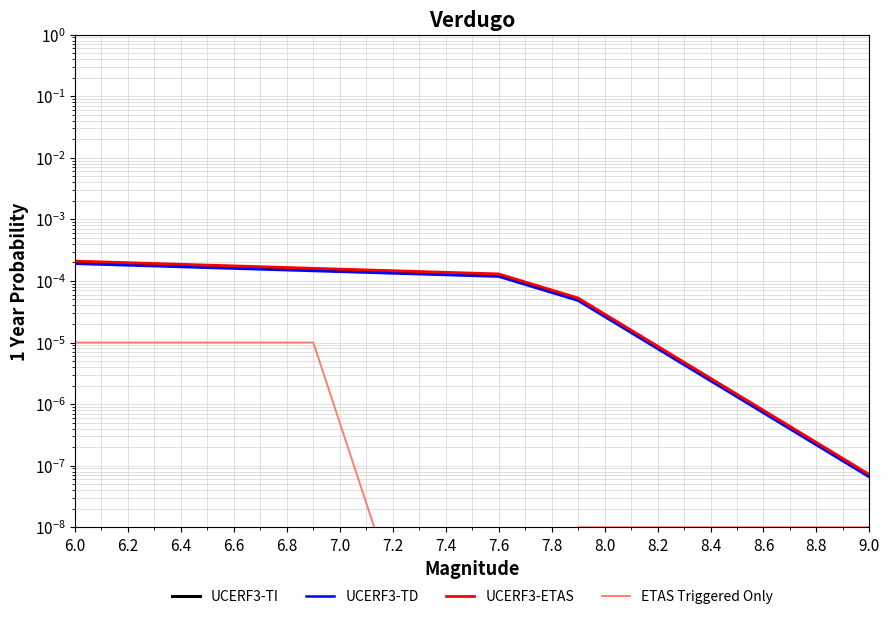

Which series has the largest total across all categories?

UCERF3-ETAS